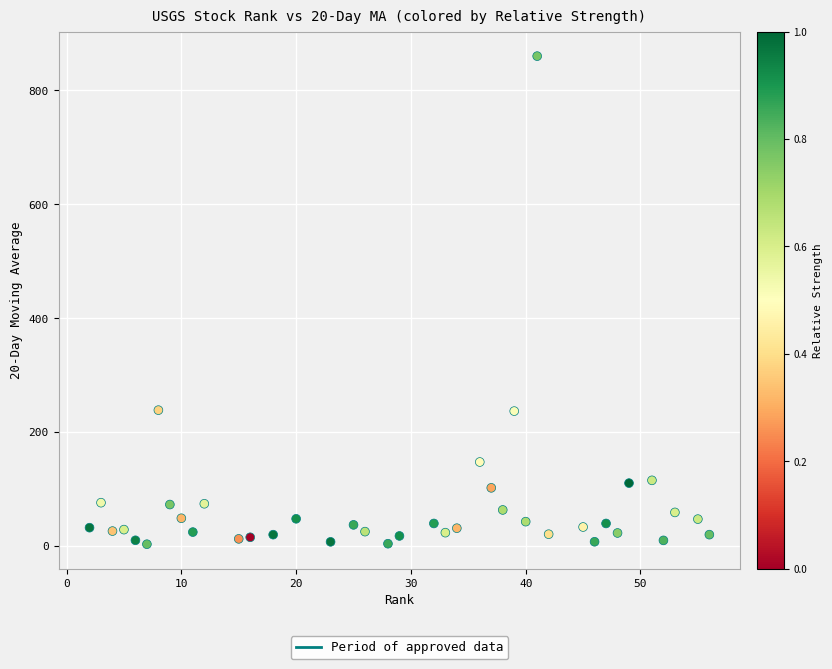

What is the range of X values (max minus min)?

54.0